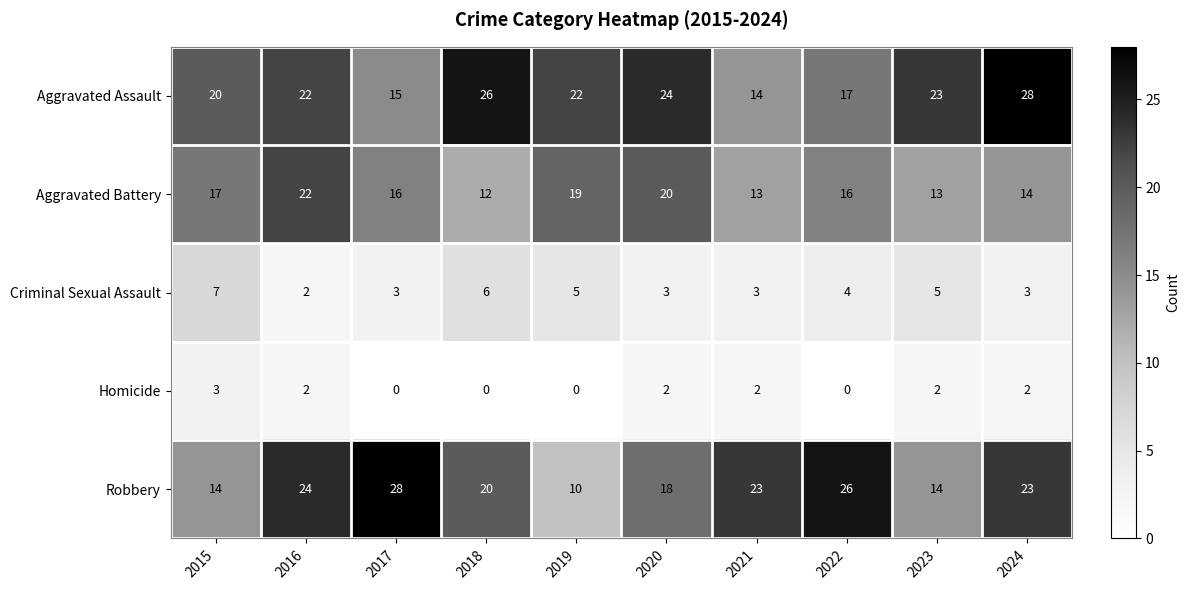

The value of Criminal Sexual Assault at 2019 is 5. True or false?

True